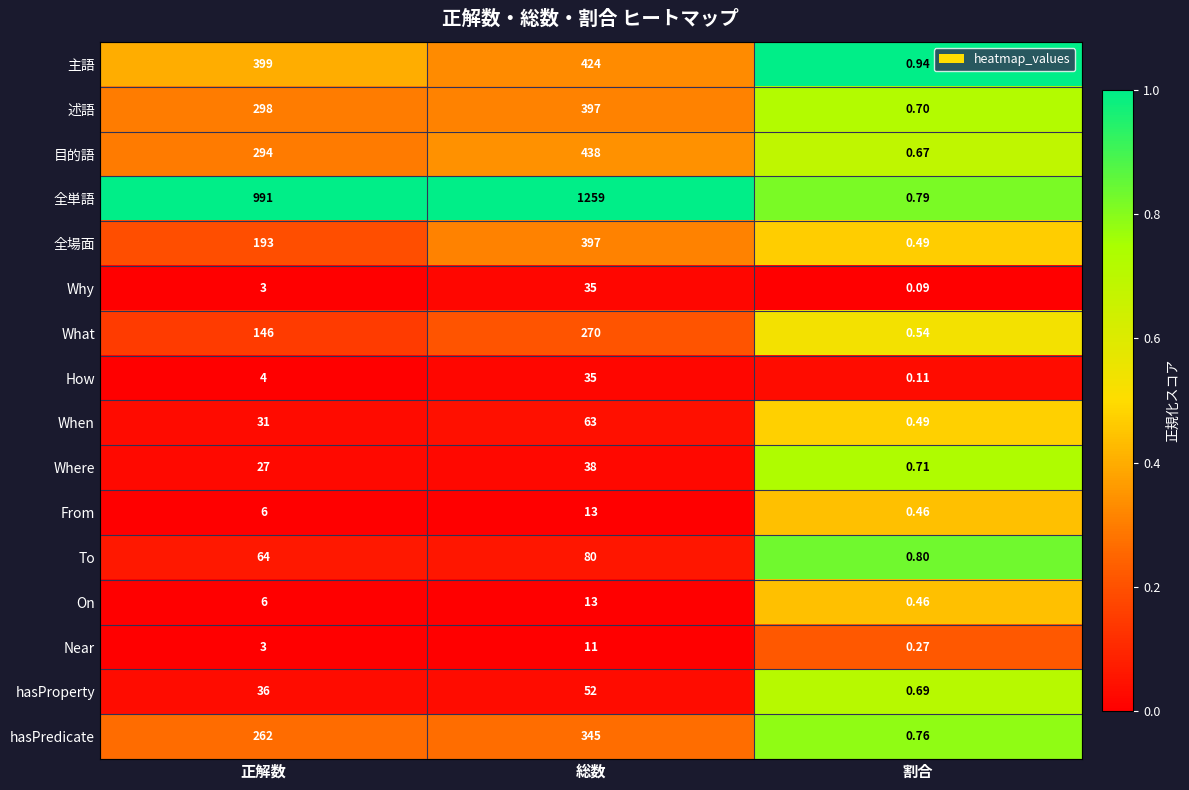

Which category has the highest value in the How series?

総数